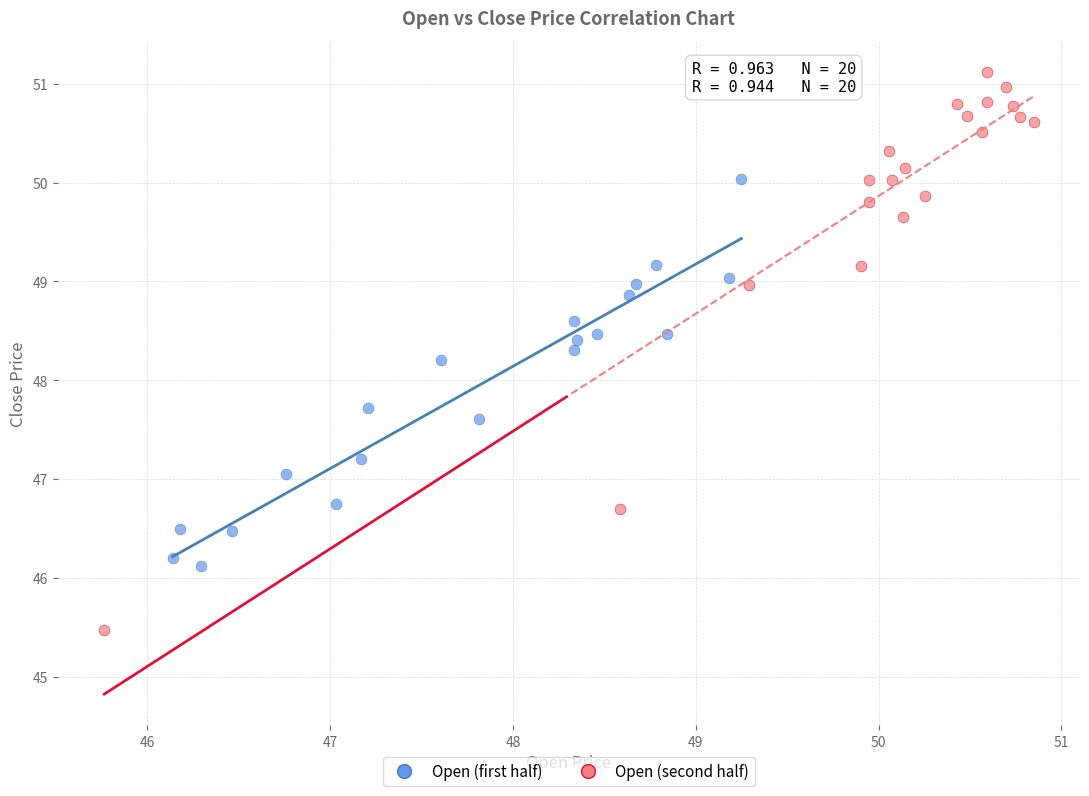

Which series contains the highest Y value?

Open (second half)